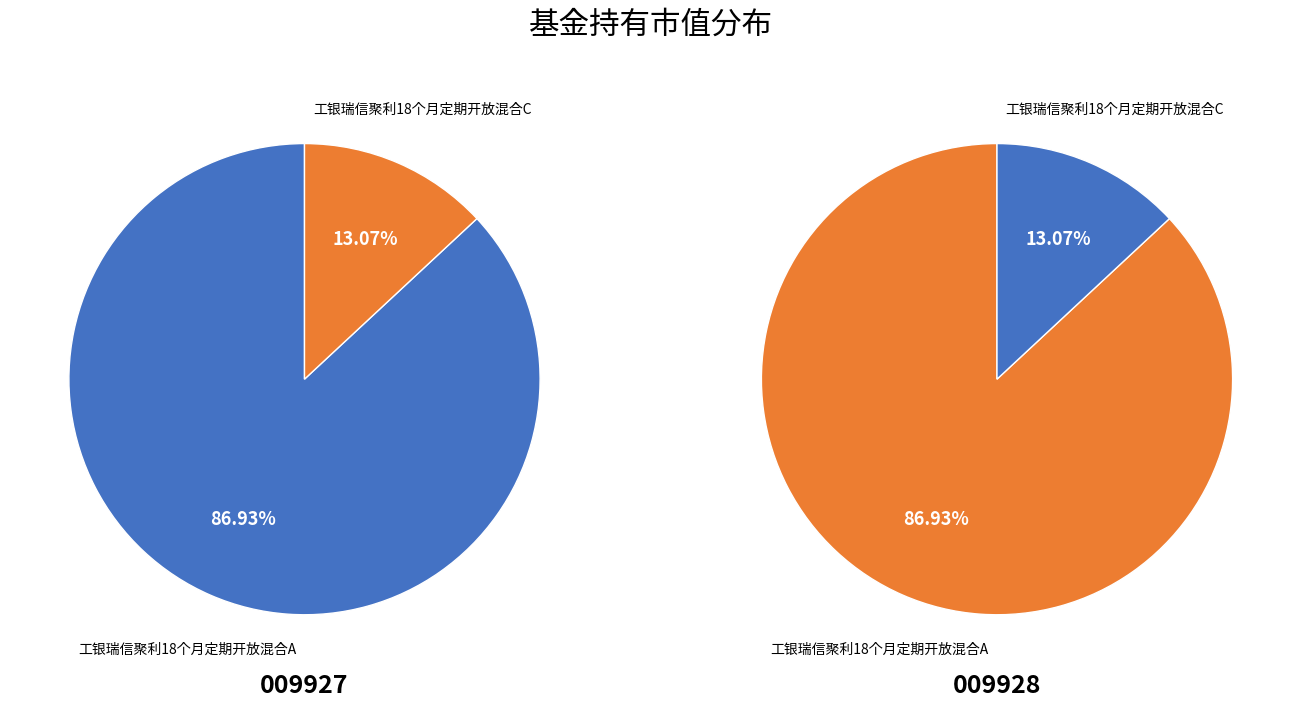

Combined, do 工银瑞信聚利18个月定期开放混合C and 工银瑞信聚利18个月定期开放混合A account for over 50%?

Yes